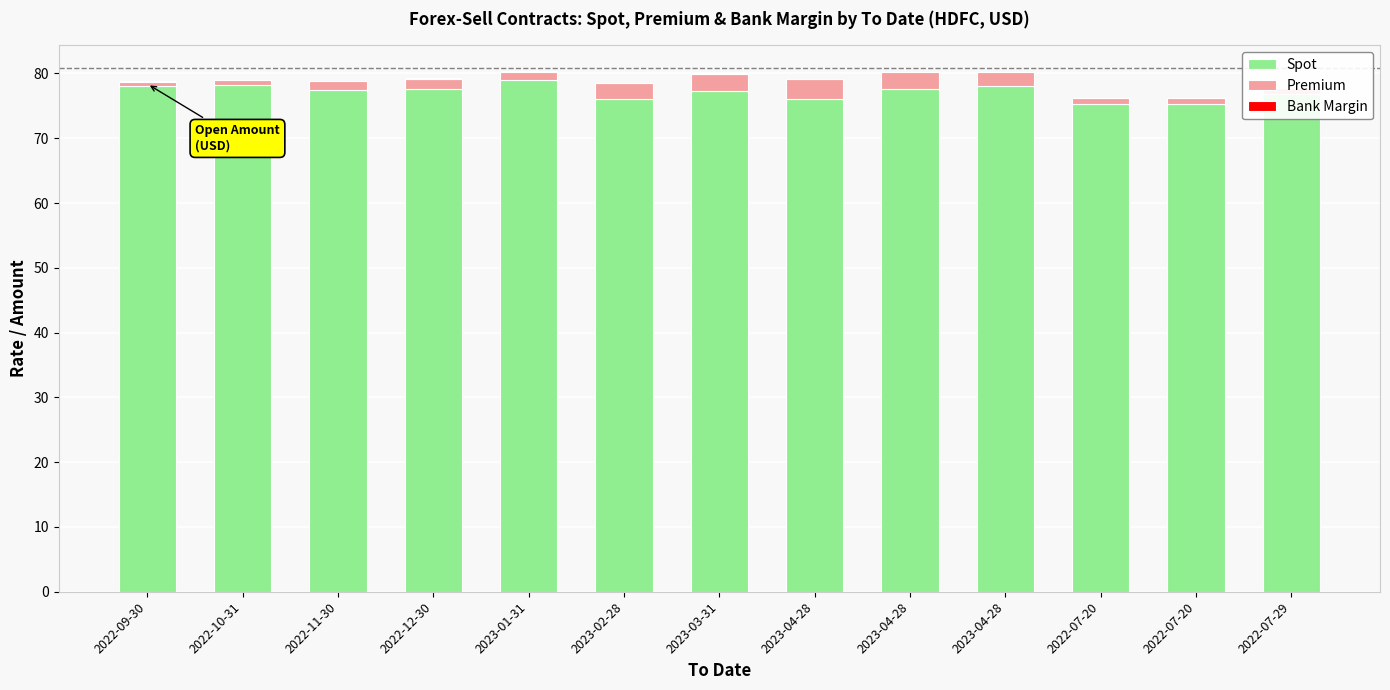

At which category does the chart reach its peak across all series?

2023-01-31